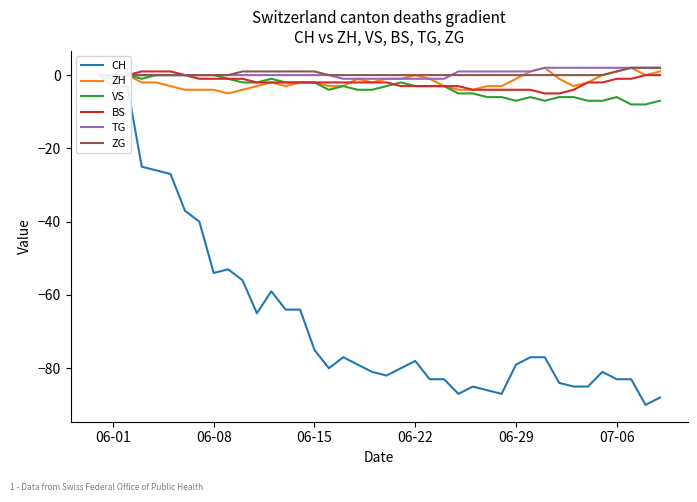

Which series has the largest total across all categories?

TG